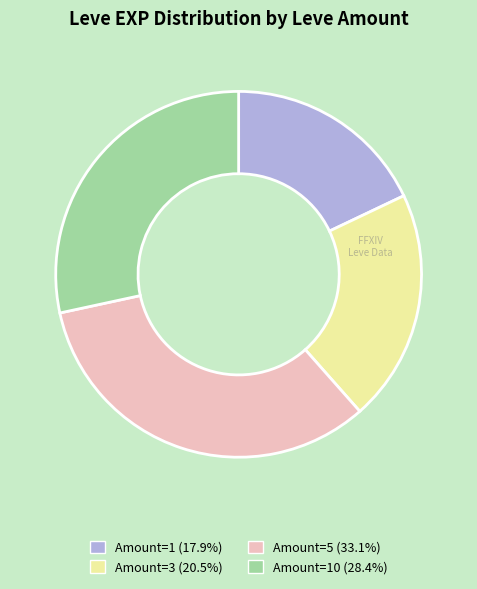

Does any single category account for the majority?

No